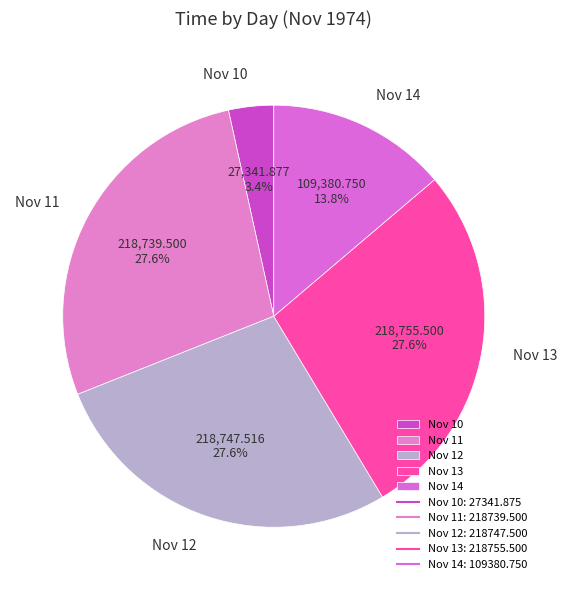

Which has a higher value, Nov 14 or Nov 11?

Nov 11